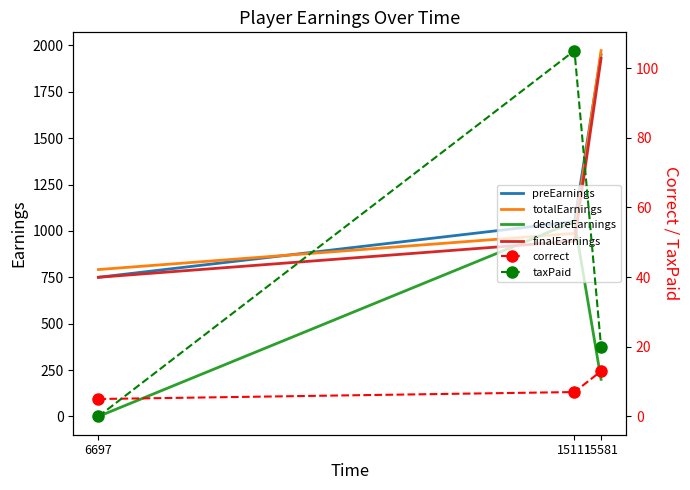

At which category is the sum across all series the highest?

15581